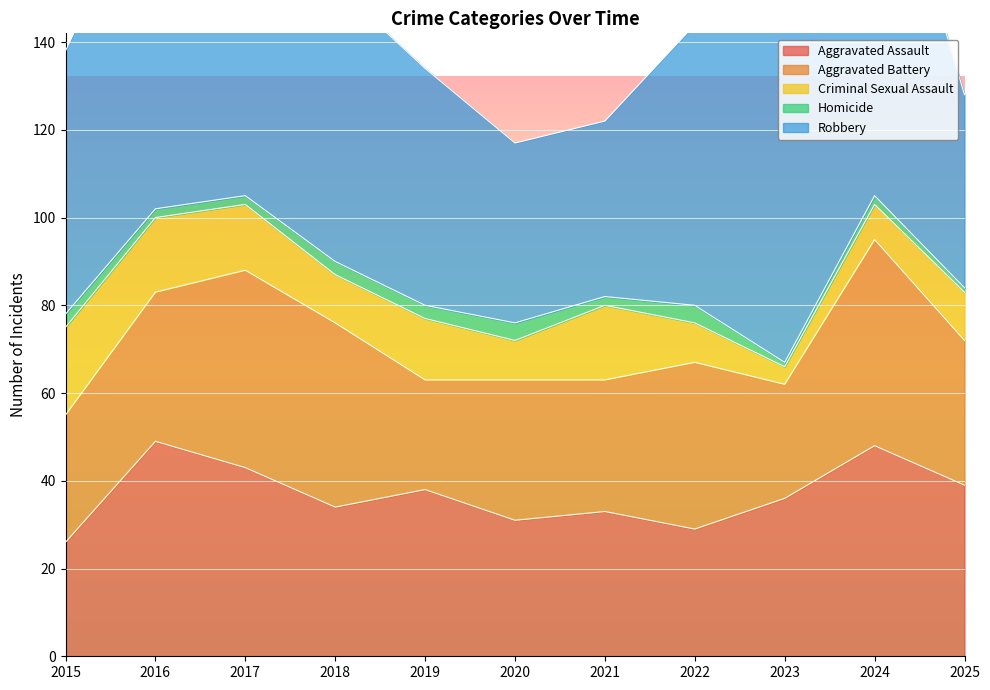

How many data points does each series have?

11